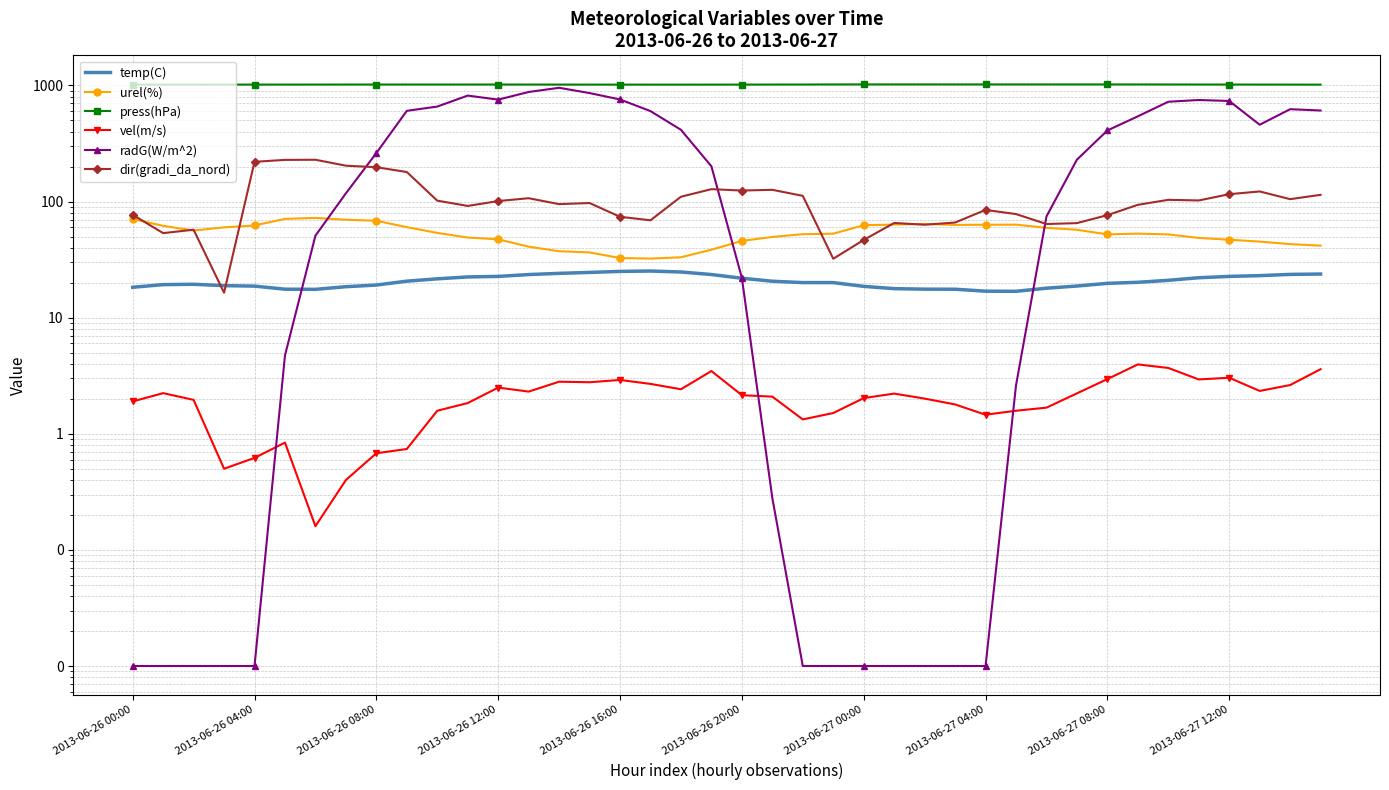

Between 37 and 23, which is larger?

37